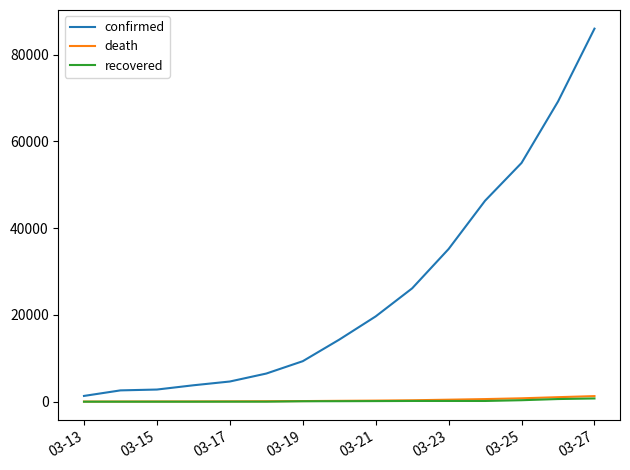

True or false: confirmed and recovered intersect in this chart.

False